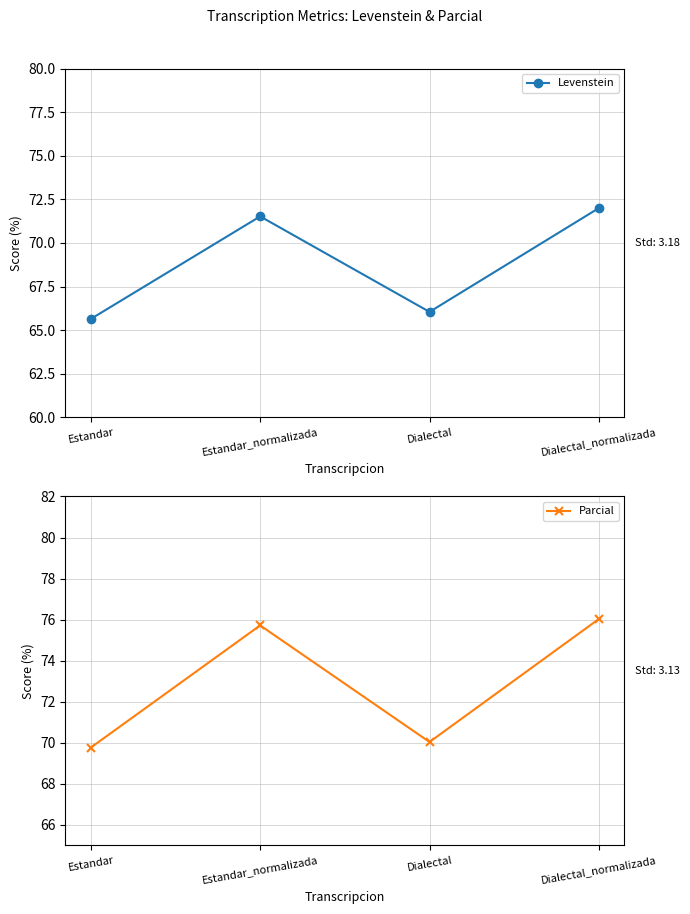

Reading left to right, what are all the values shown in this chart?

Levenstein: Estandar=65.6	Estandar_normalizada=71.5	Dialectal=66.0	Dialectal_normalizada=72.0
Parcial: Estandar=69.8	Estandar_normalizada=75.7	Dialectal=70.0	Dialectal_normalizada=76.0